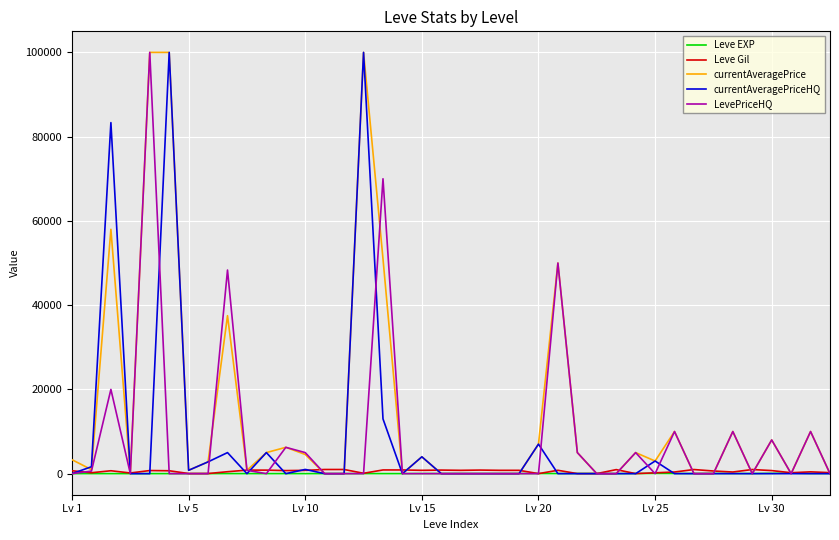

Which series has the largest total across all categories?

currentAveragePrice